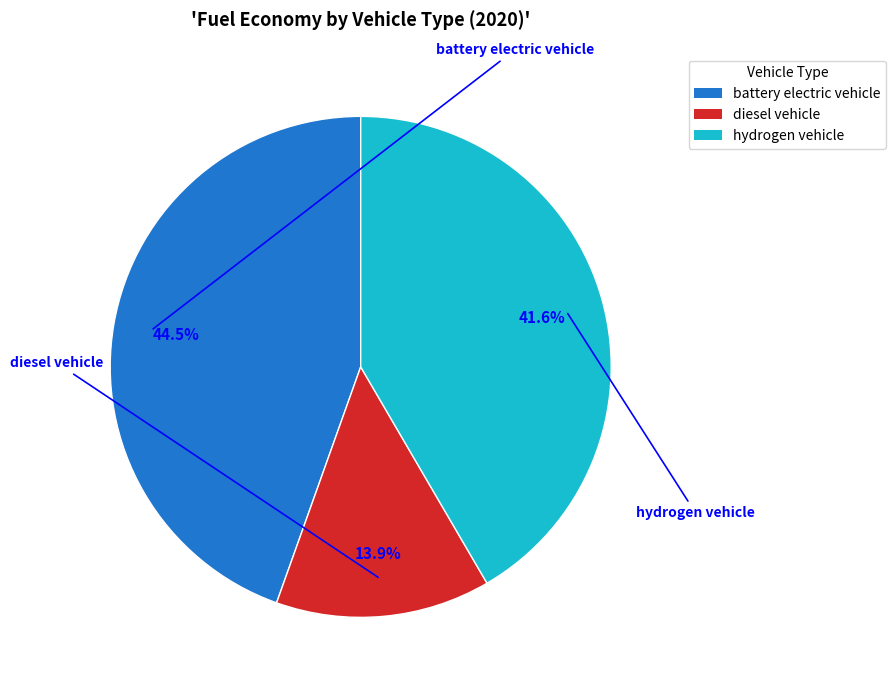

Which slice is the largest?

battery electric vehicle